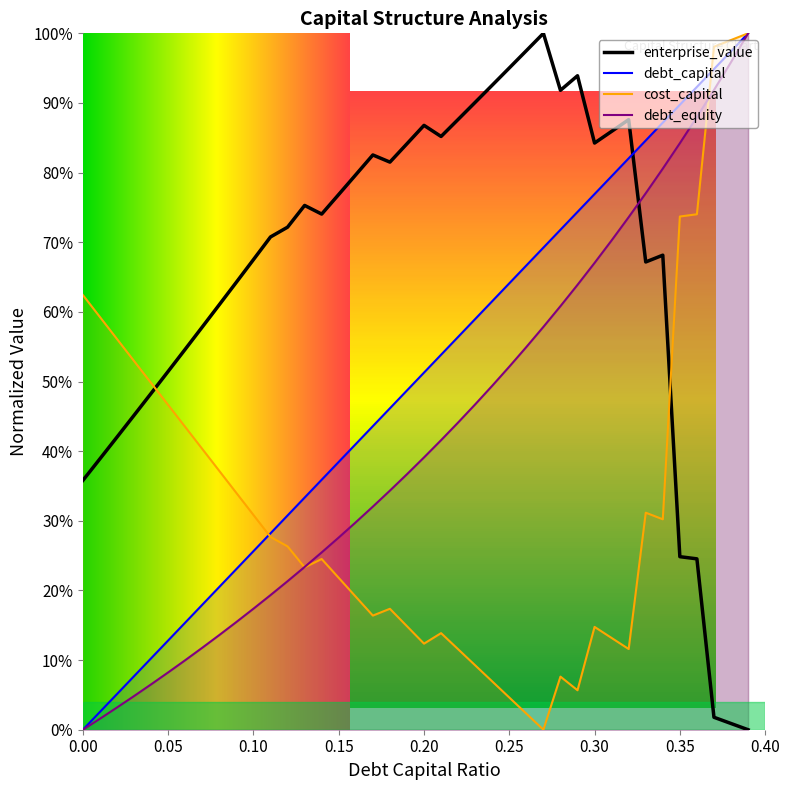

Between which two adjacent categories do debt_equity and enterprise_value first intersect?

0.32 and 0.33